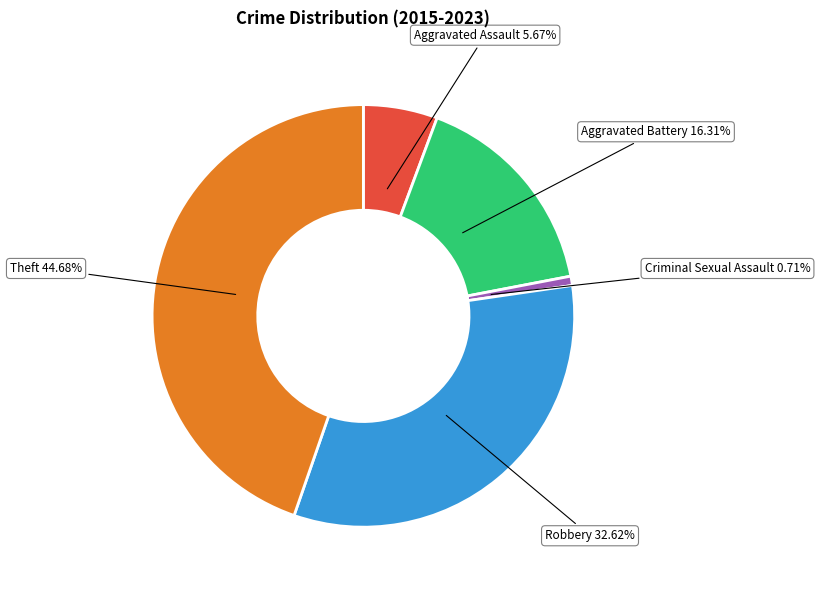

Is there any slice that represents more than half of the pie?

No